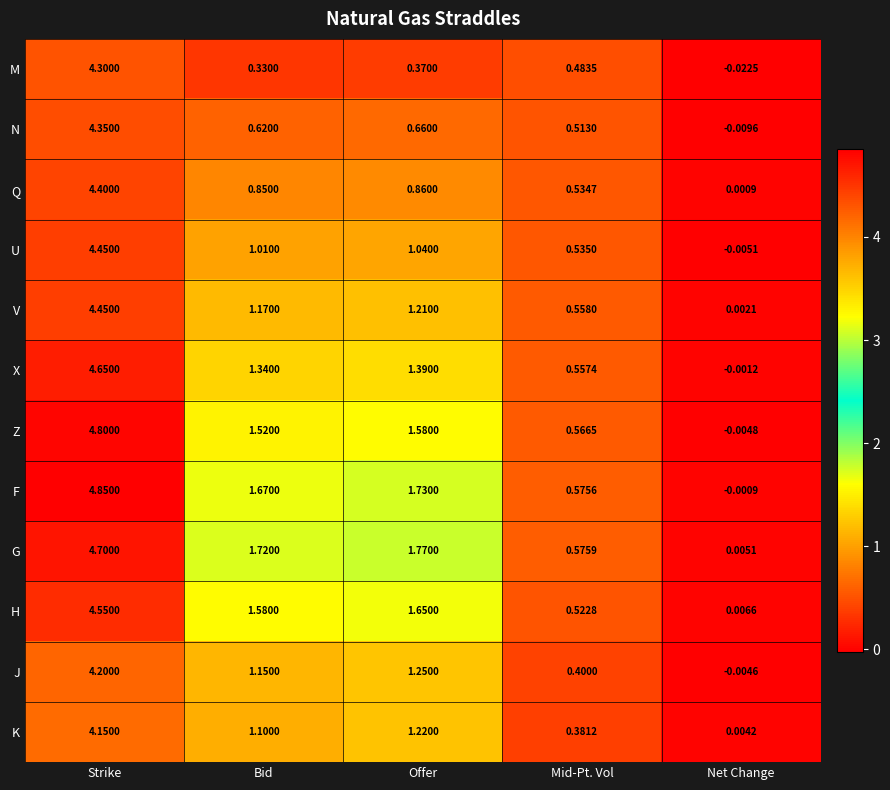

Between Bid and Net Change, which series saw the biggest shift?

G